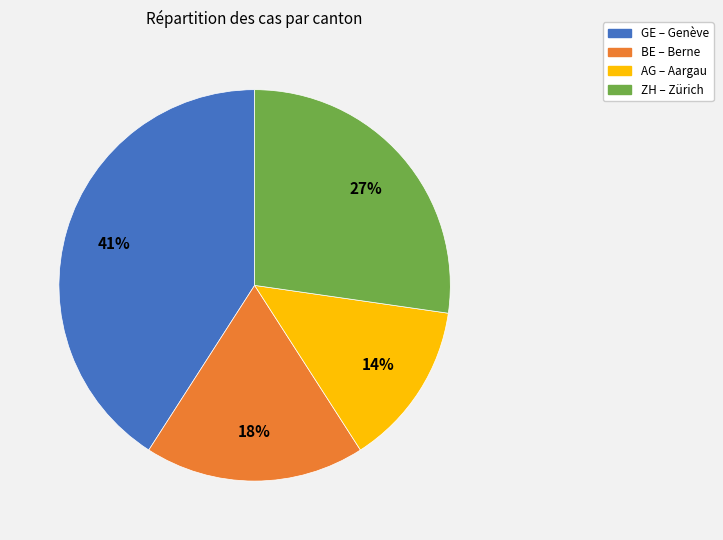

Does any single category account for the majority?

No